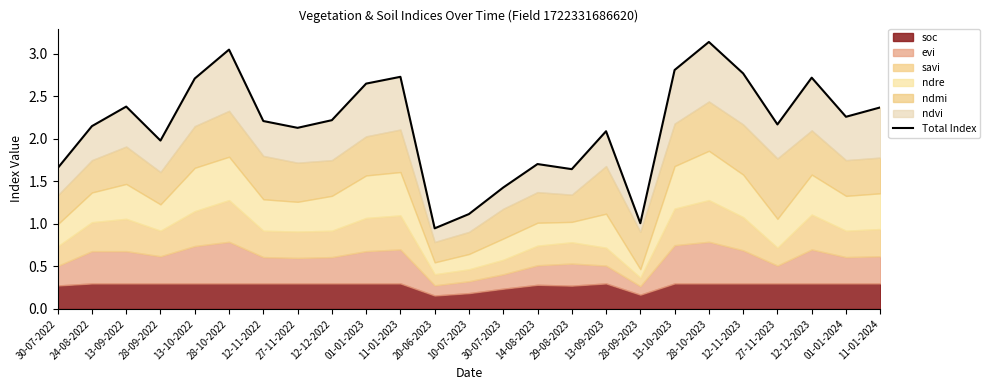

At which category does the data reach its first local peak?

13-09-2022